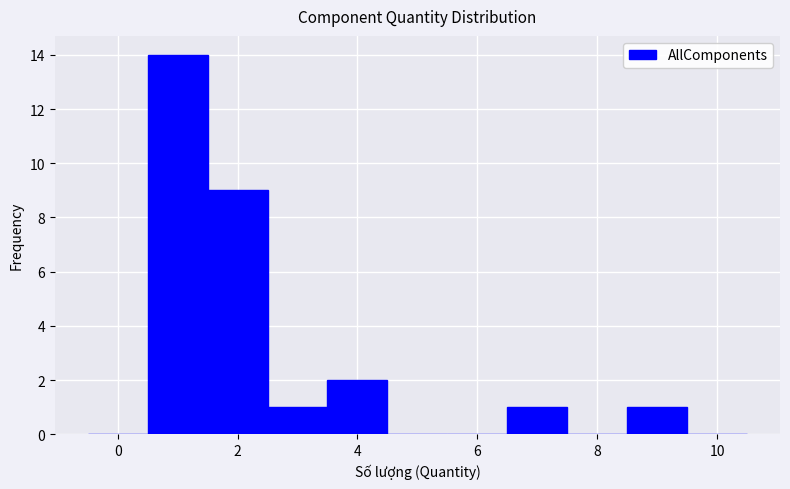

Reading left to right, transcribe this chart: for each bar, give the range it covers on the x-axis and its height. Neither the bar edges nor the heights are printed on the chart, so give them approximately, as read against the axes.

-0.5 to 0.5: 0
0.5 to 1.5: 14
1.5 to 2.5: 9
2.5 to 3.5: 1
3.5 to 4.5: 2
4.5 to 5.5: 0
5.5 to 6.5: 0
6.5 to 7.5: 1
7.5 to 8.5: 0
8.5 to 9.5: 1
9.5 to 10.5: 0